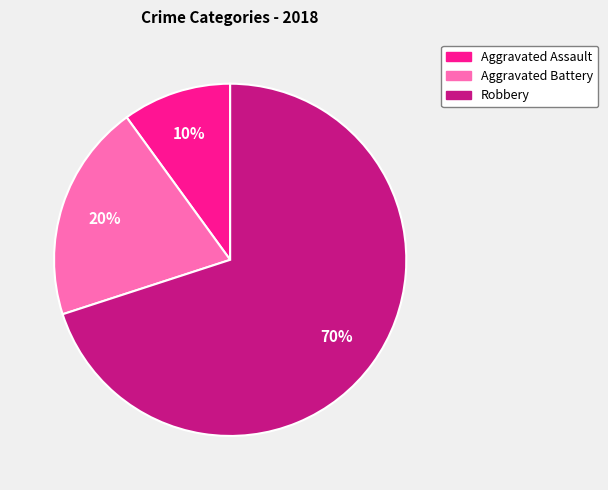

Which category has the smallest portion of the pie?

Aggravated Assault